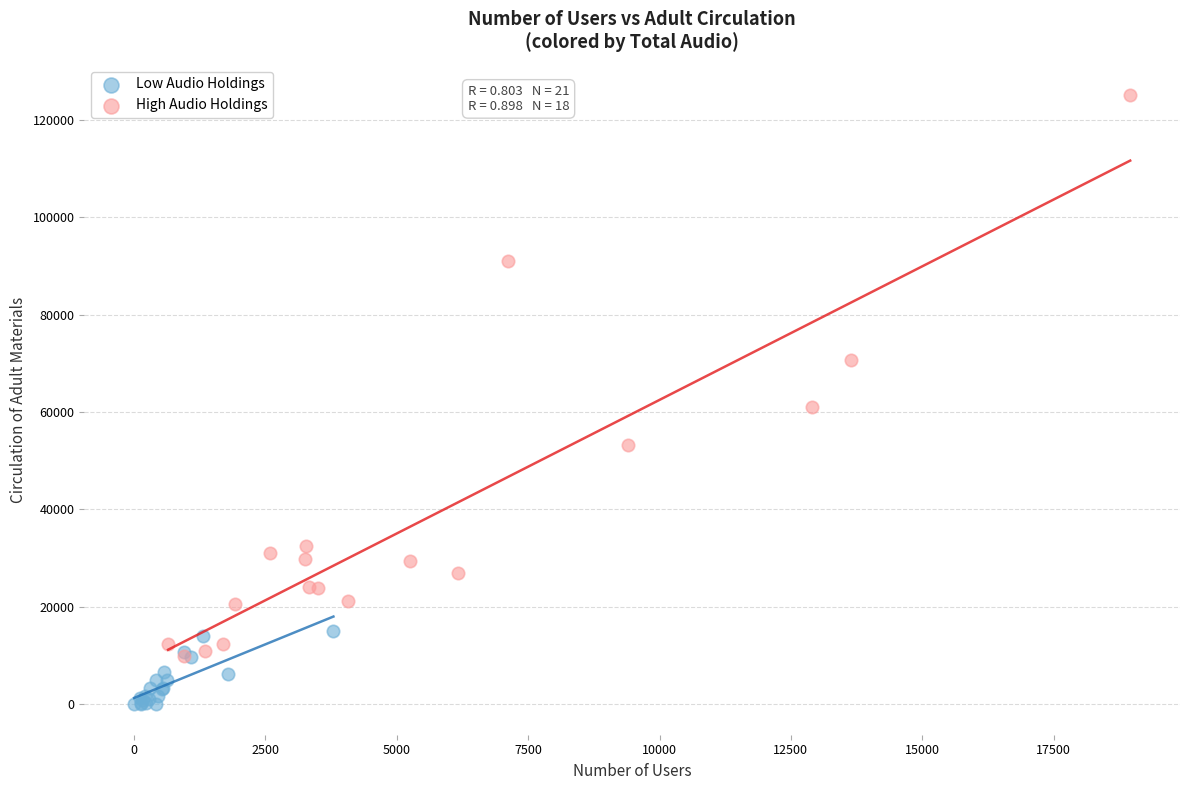

Which series has the largest Y range (max minus min)?

High Audio Holdings